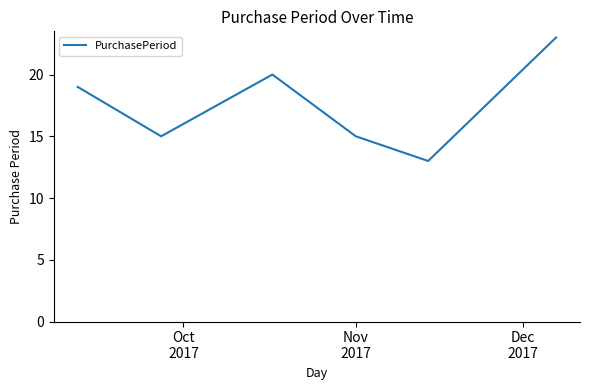

How many interior local valleys (lower than both neighbors) does the data have?

2